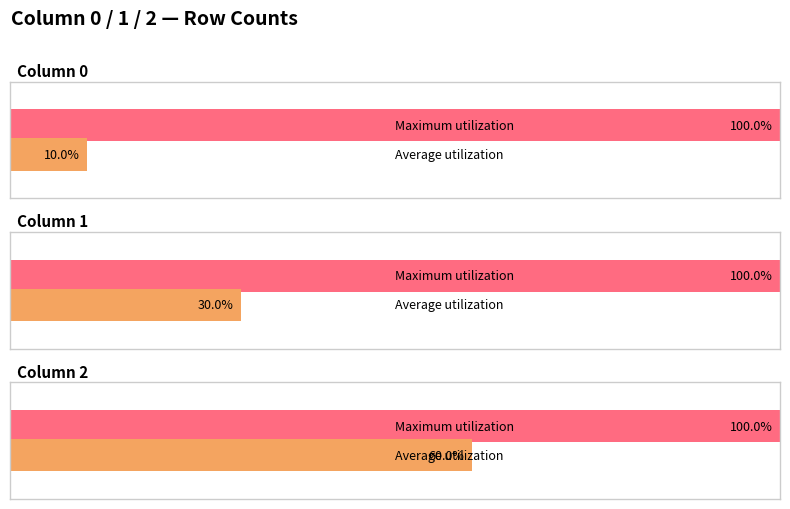

What is the greatest value displayed?

1